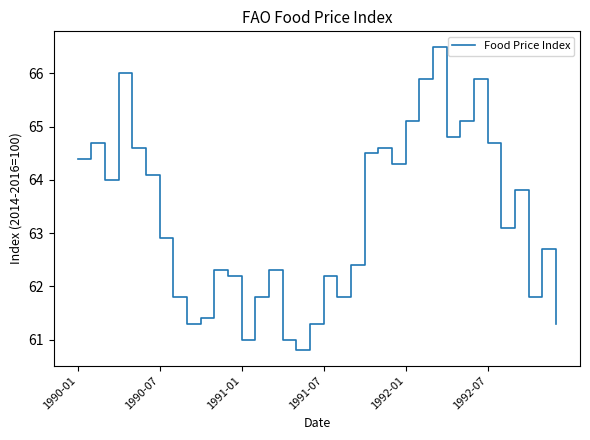

What is the difference between the maximum and minimum values?

5.7